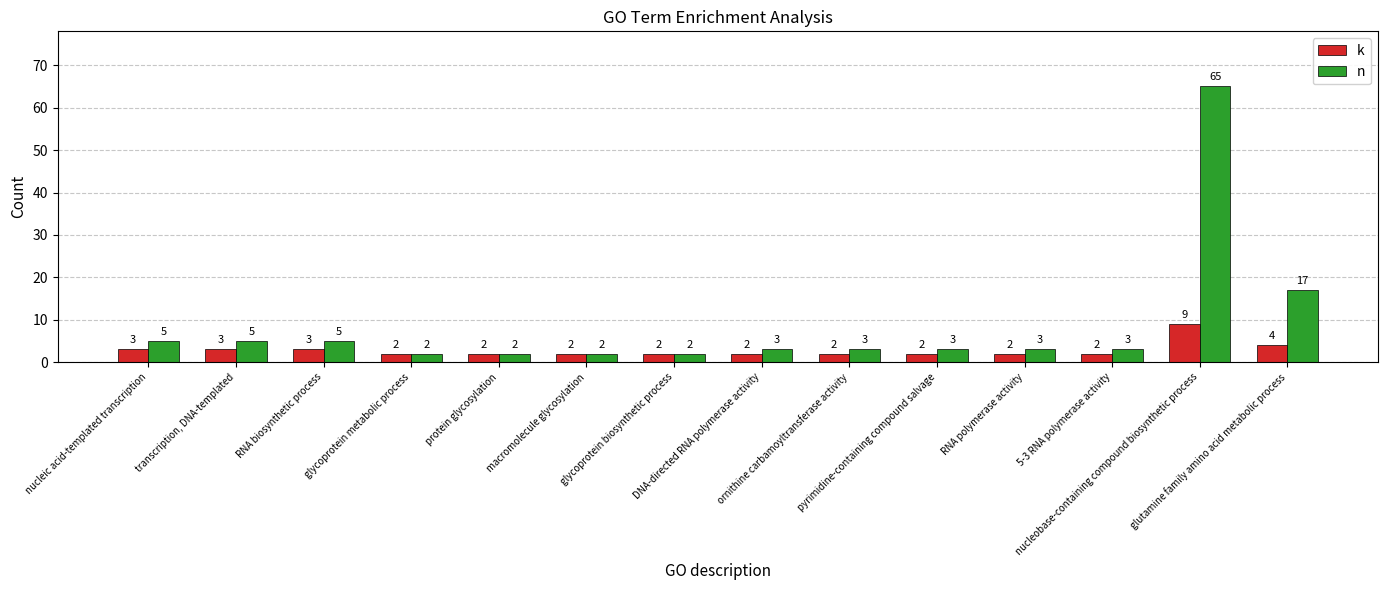

What is the label of the 10th bar from the right?

protein glycosylation